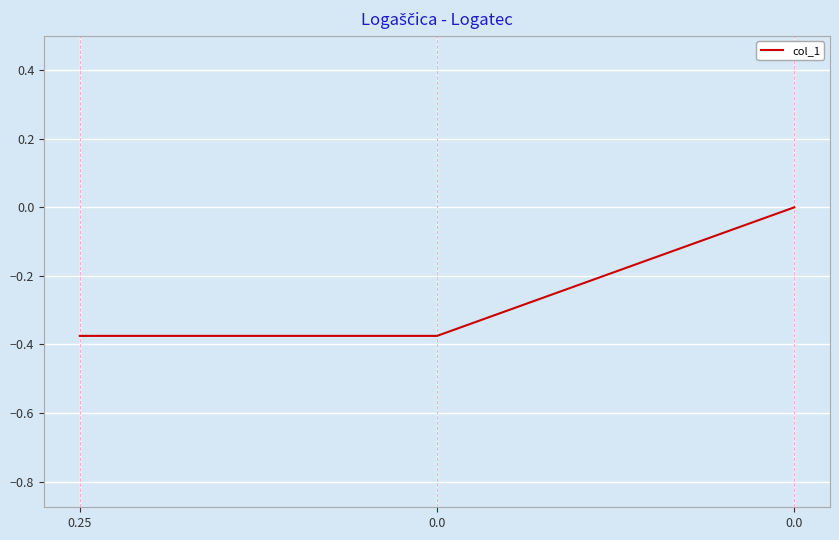

Is this an area chart (filled region under the line)?

No